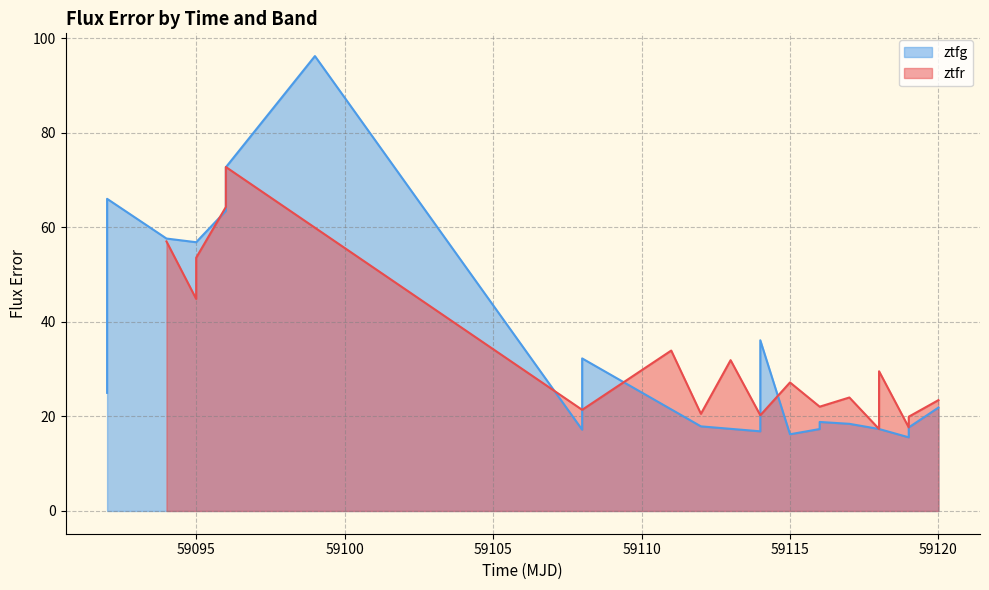

List the series in order of their overall mean, highest first.

ztfg, ztfr